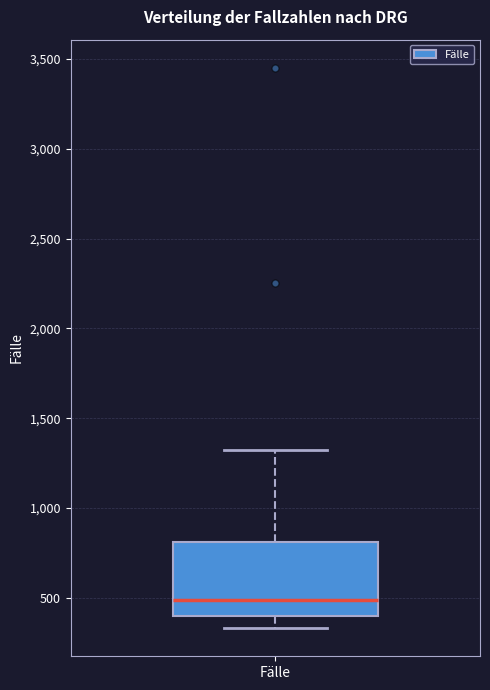

Where does the lower whisker of the box for Fälle end on the y-axis? The values are not printed on the chart, so give them approximately, as read against the axis.

350